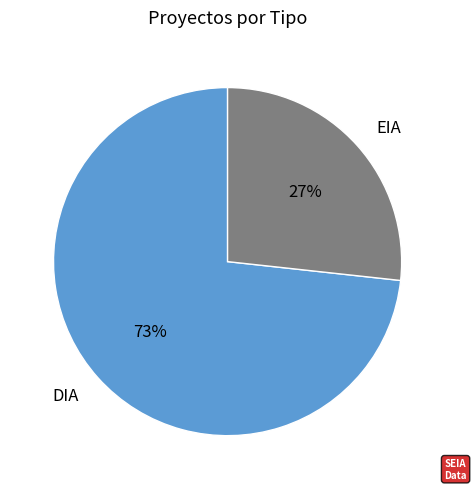

Rank the categories by value from lowest to highest.

EIA, DIA